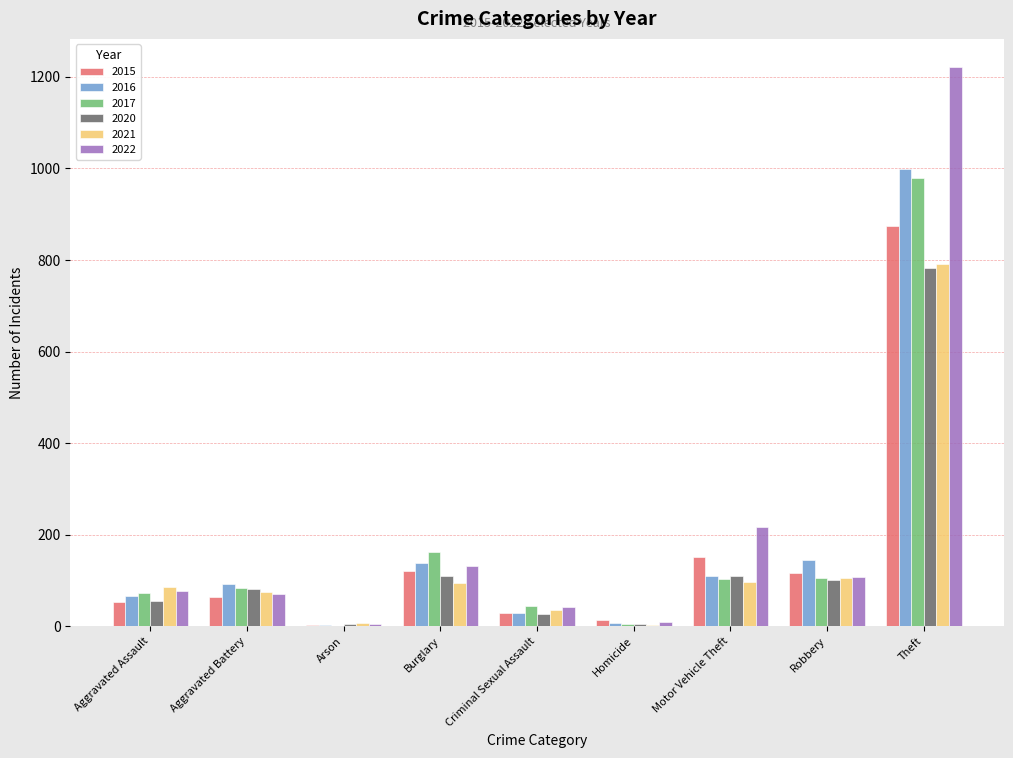

Which label corresponds to the largest value in the chart?

Theft